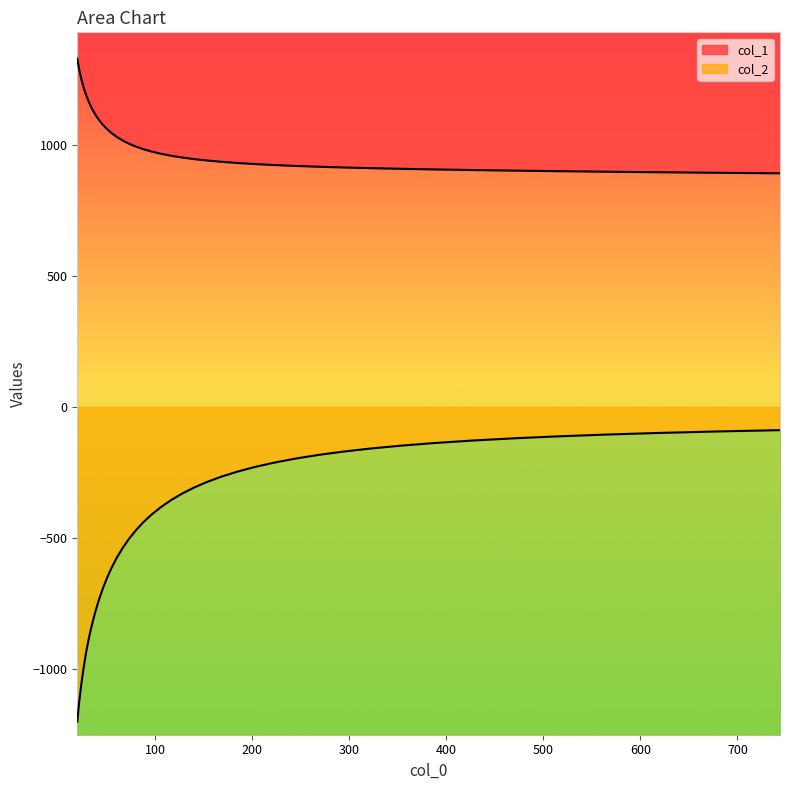

True or false: col_2 has more than 2 interior local peaks.

False